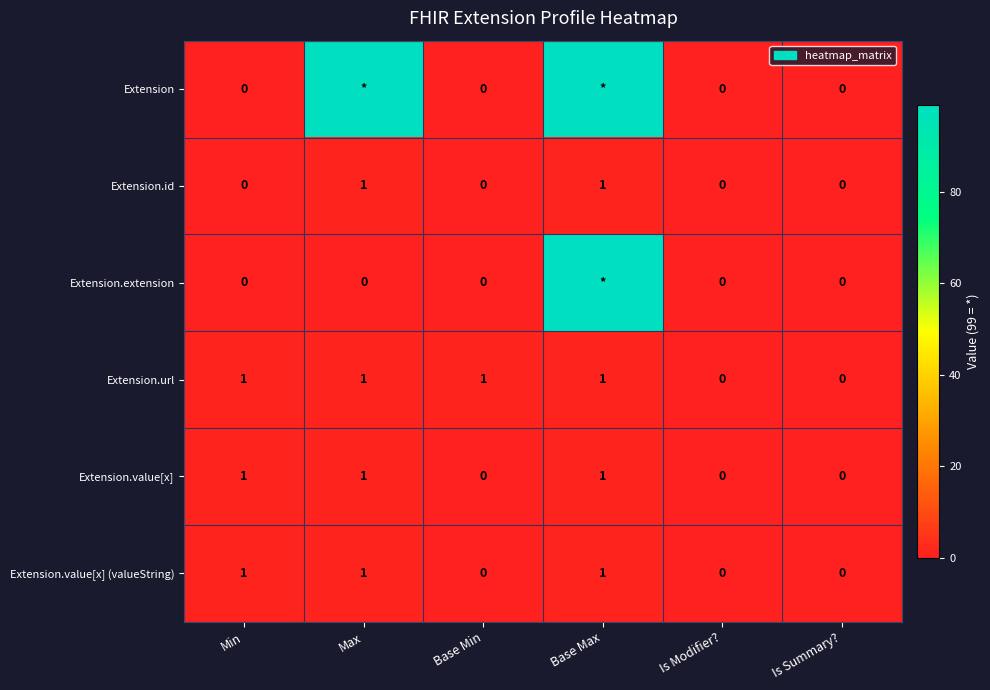

How many Extension.value[x] (valueString) values are between 0 and 1?

6